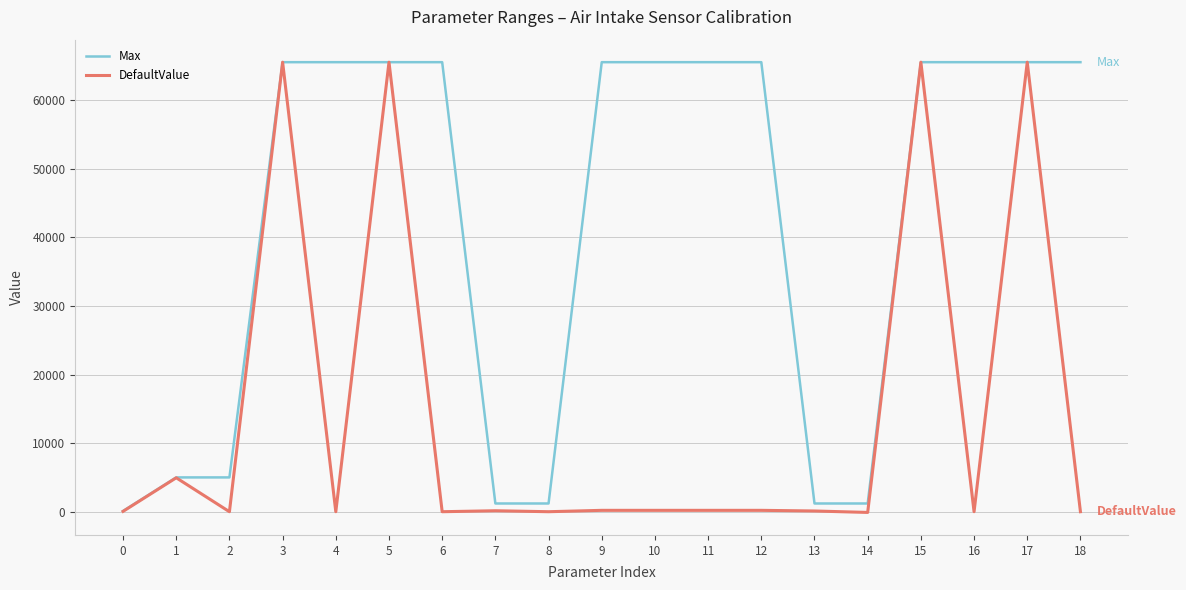

What are all the series names shown in the legend?

Max, DefaultValue